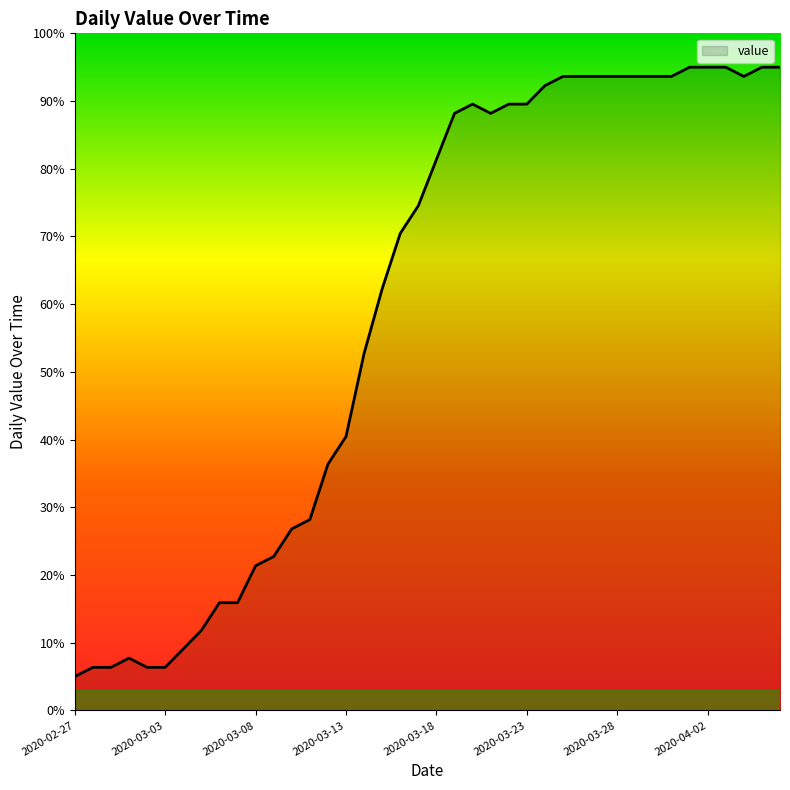

What is the maximum value shown in the chart?

95.0